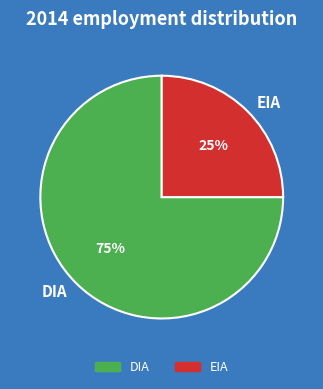

Which has a higher value, EIA or DIA?

DIA